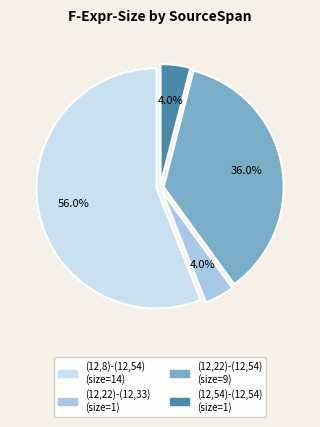

Which has a higher value, (12,54)-(12,54) or (12,22)-(12,54)?

(12,22)-(12,54)